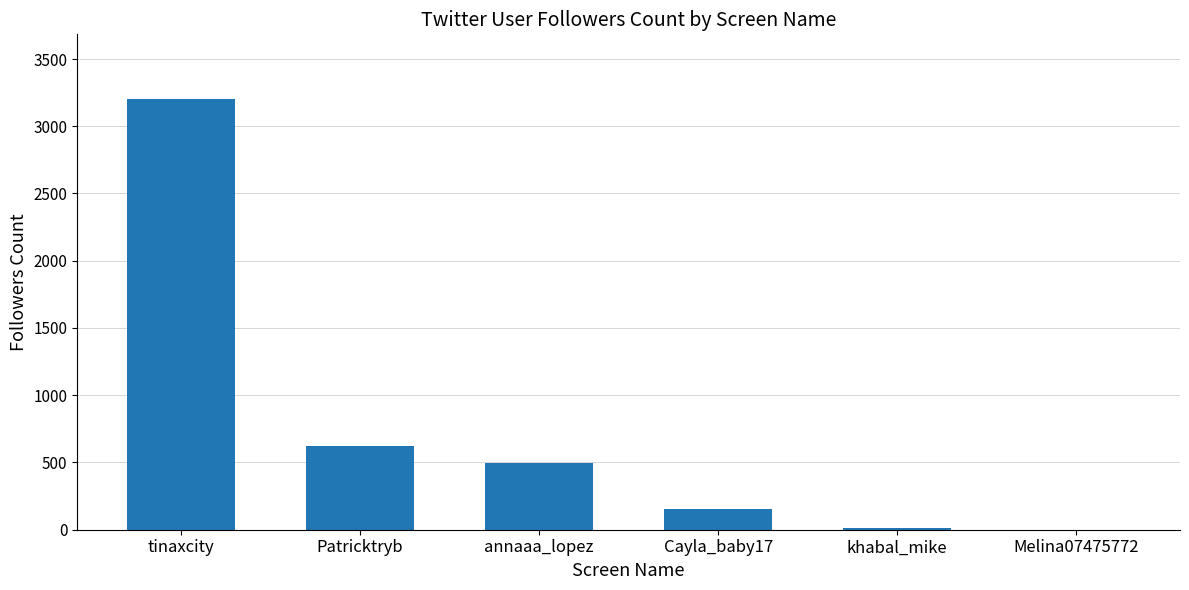

True or false: the data shows 2093 at tinaxcity.

False